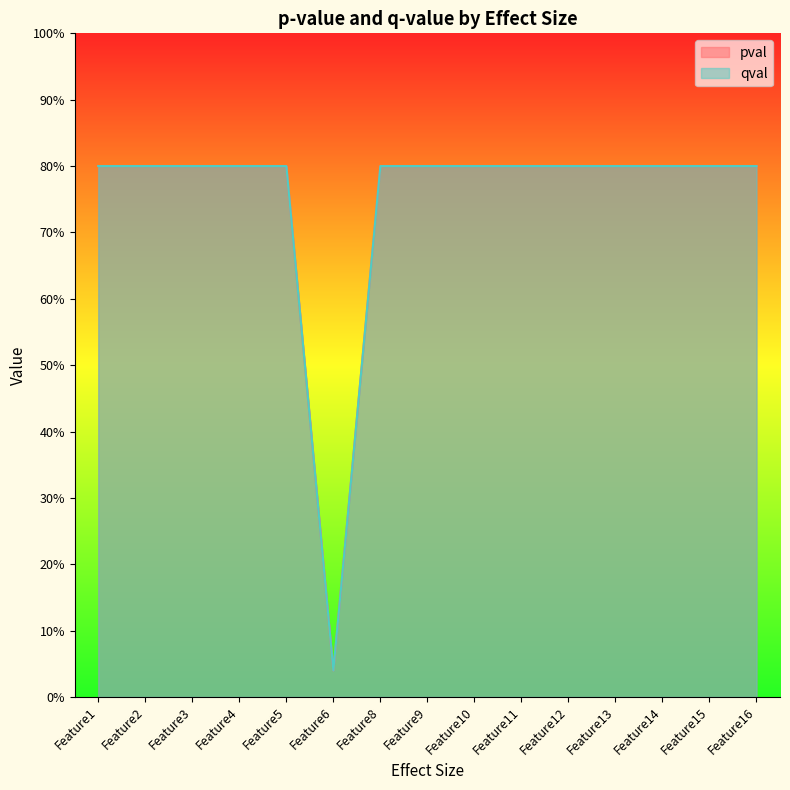

True or false: qval has more than 1 points higher than both neighbors.

False